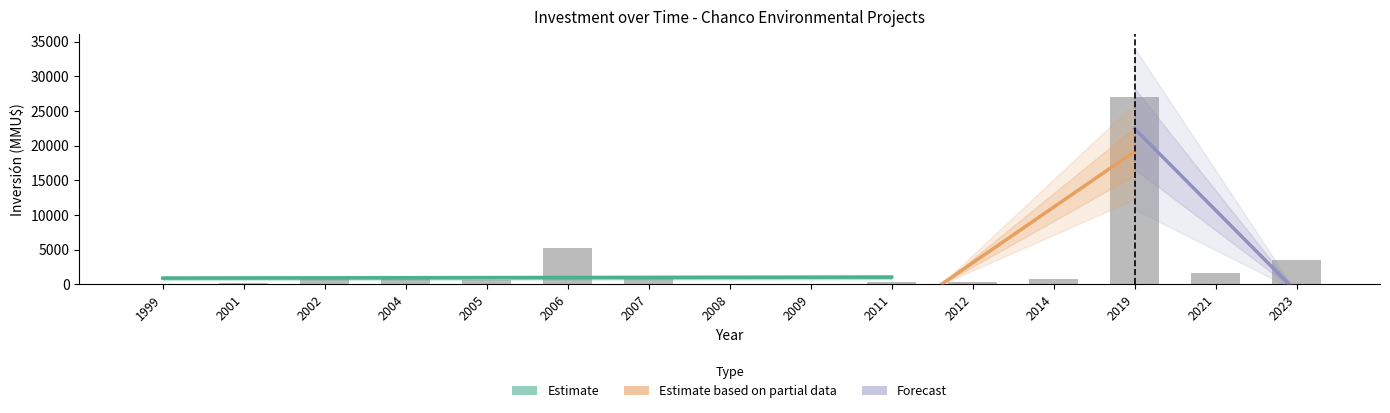

How many values exceed 790?

7